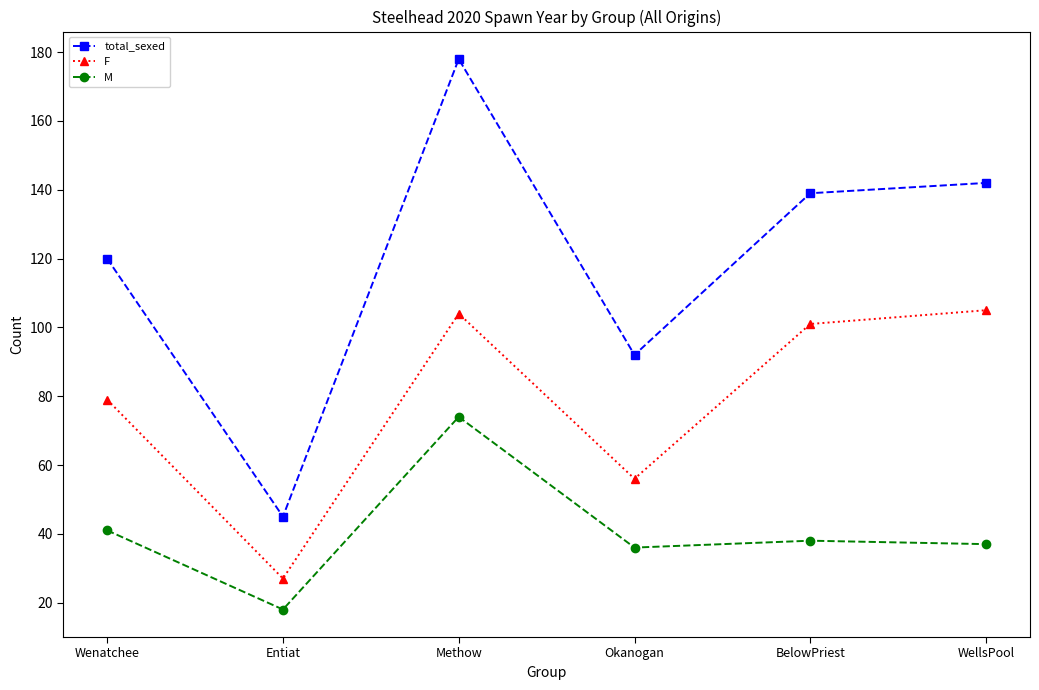

List the series in order of their peak value, lowest first.

M, F, total_sexed